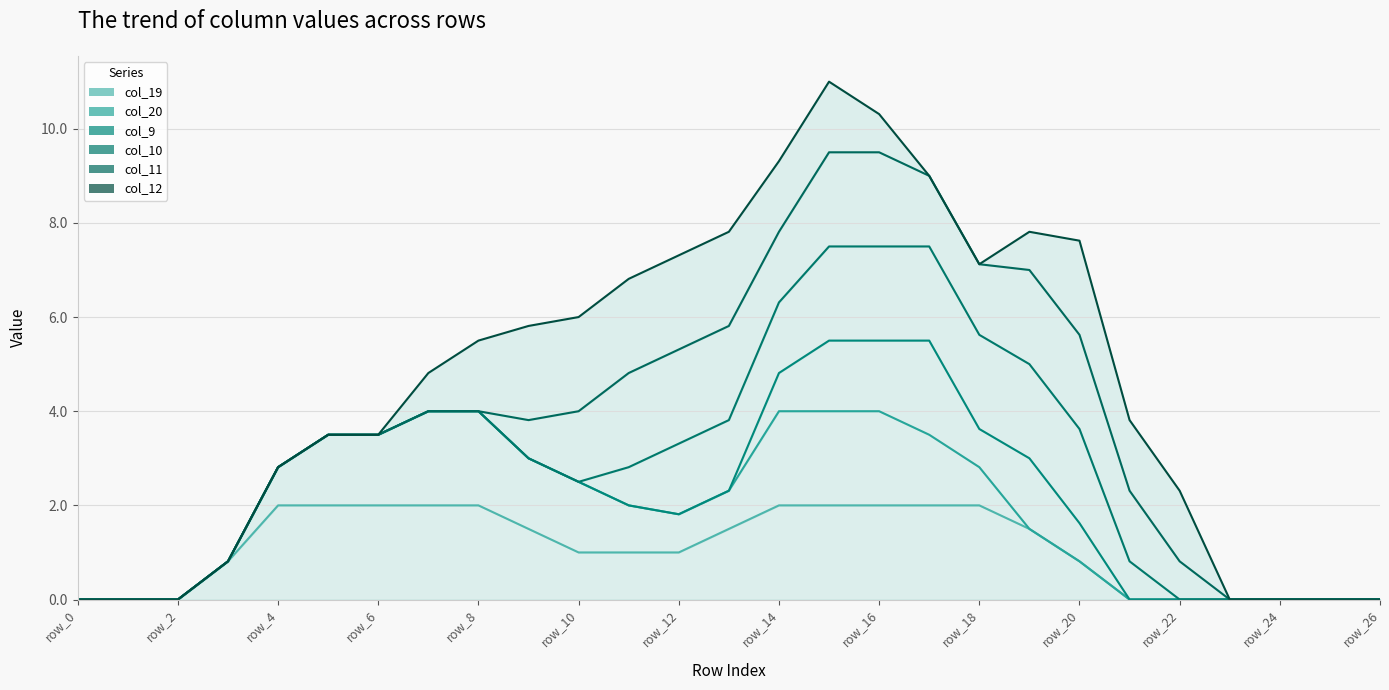

What is the maximum value for col_20 line?

4.0